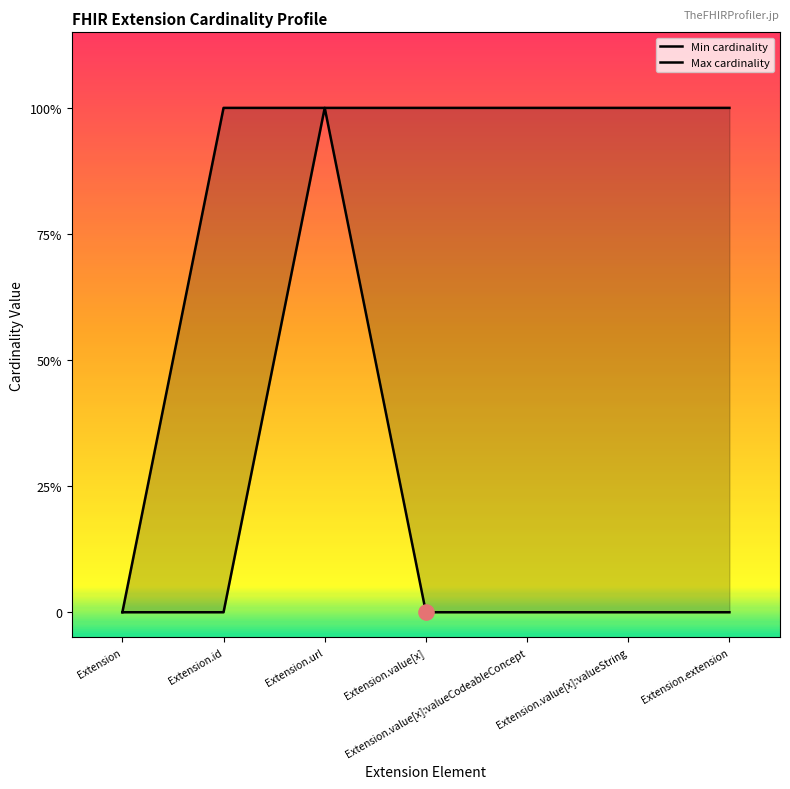

Which series reaches the minimum Y coordinate?

Min cardinality